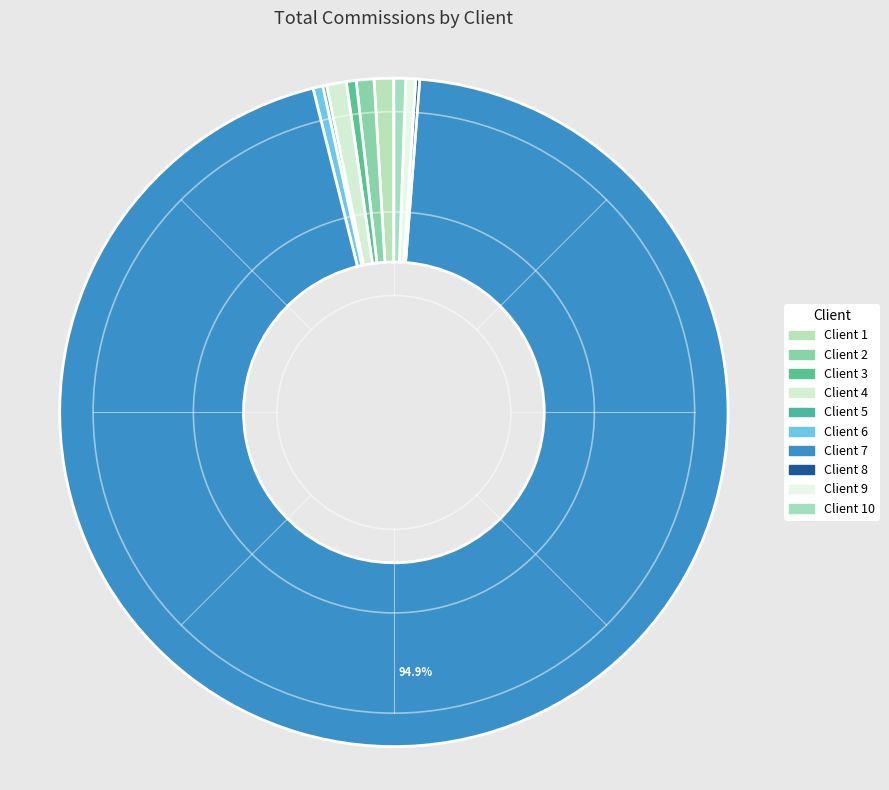

Is there any slice that represents more than half of the pie?

Yes